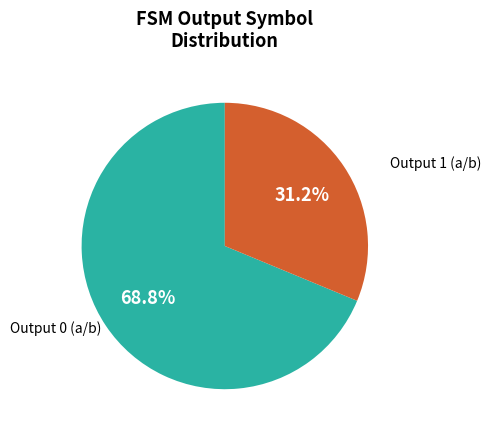

Combined, do Output 1 and Output 0 account for over 50%?

Yes